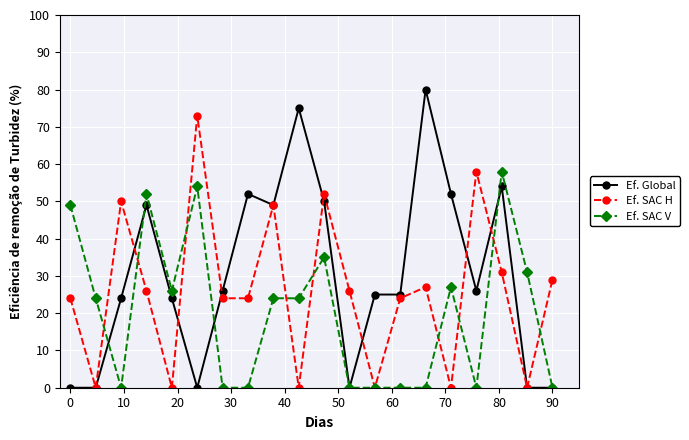

Which series has the largest range (max minus min)?

Ef. Global